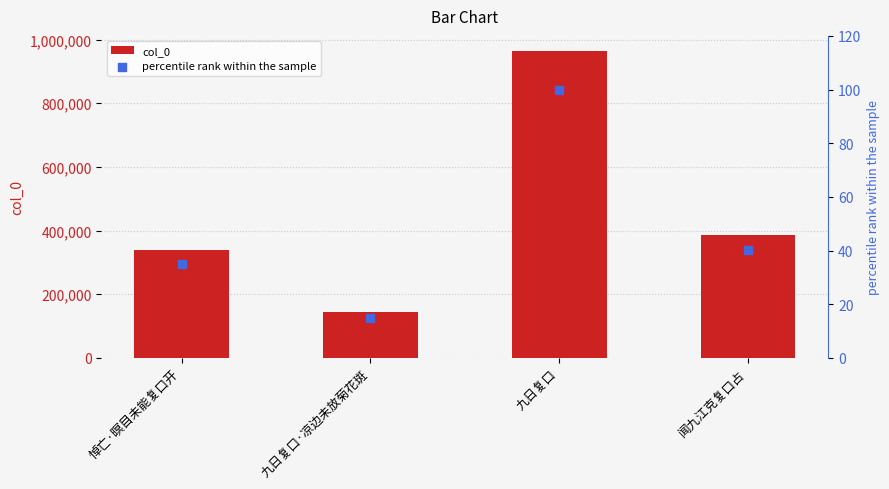

Which series contains the lowest Y value?

percentile rank within the sample